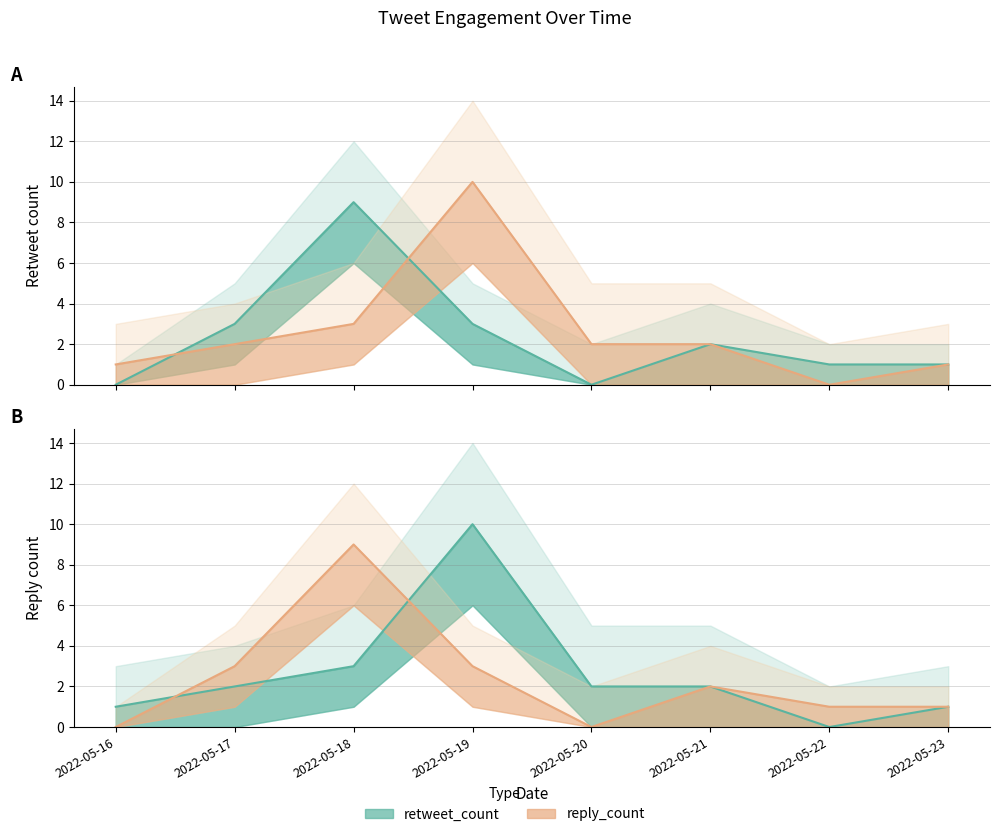

Is this an area chart (filled region under the line)?

No